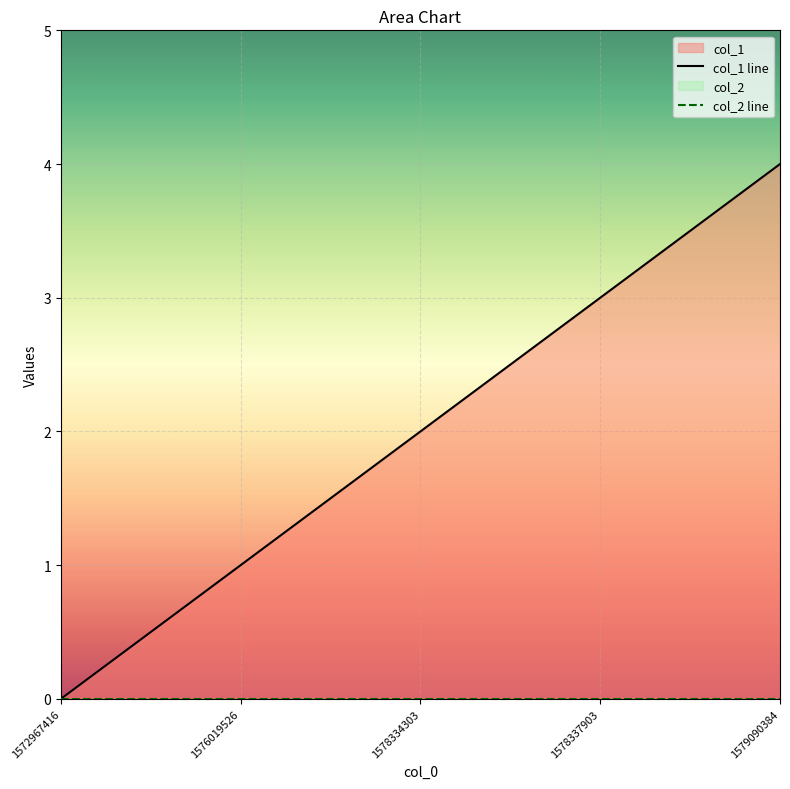

What is the highest value of the col_1 line series?

4